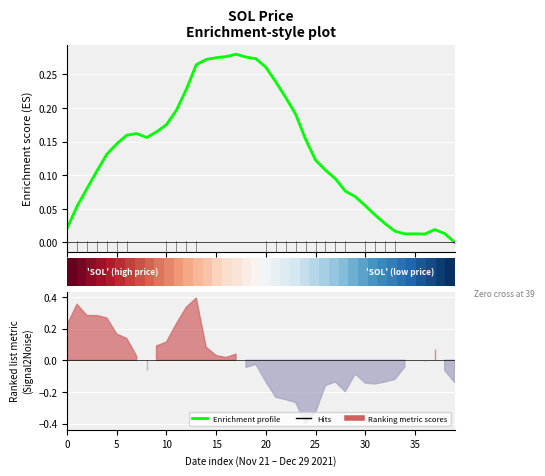

How many lines are shown in the chart?

2